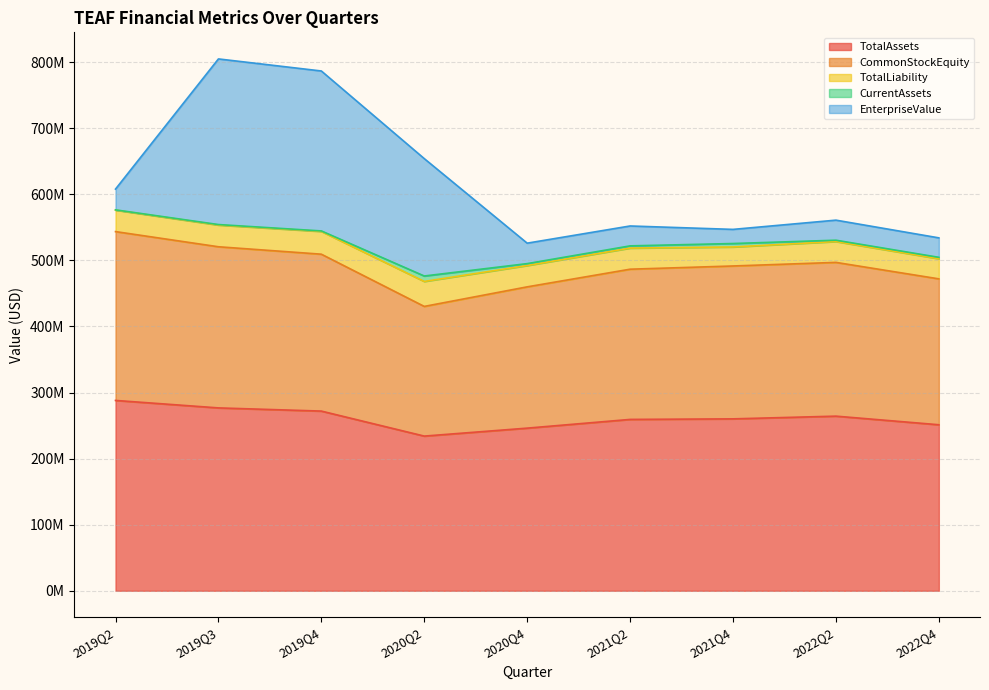

What is the label of the 8th point from the left?

2022Q2